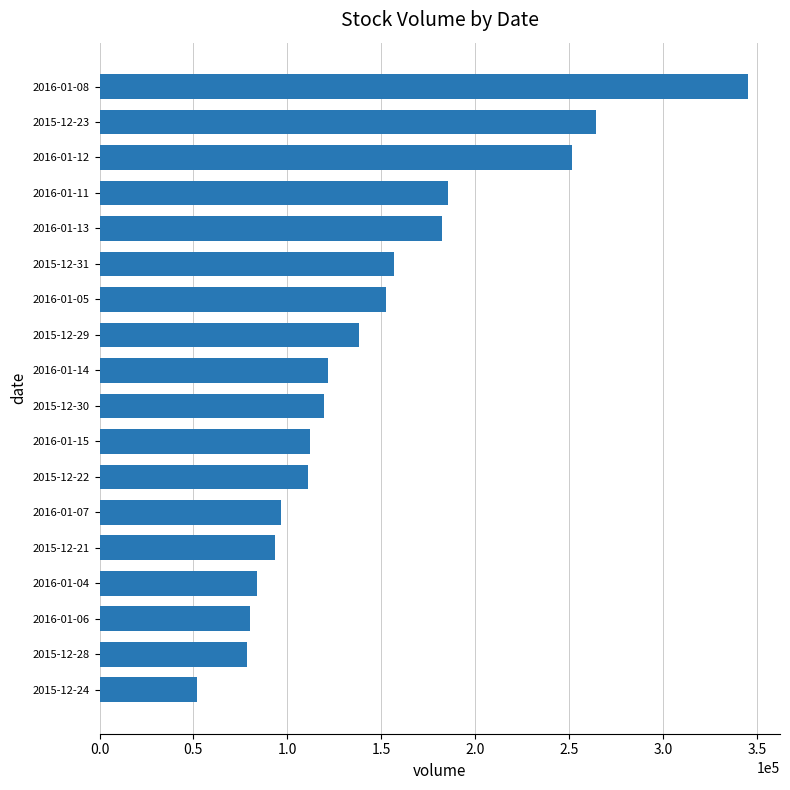

Is it true that the value at 2016-01-13 is 53874?

False